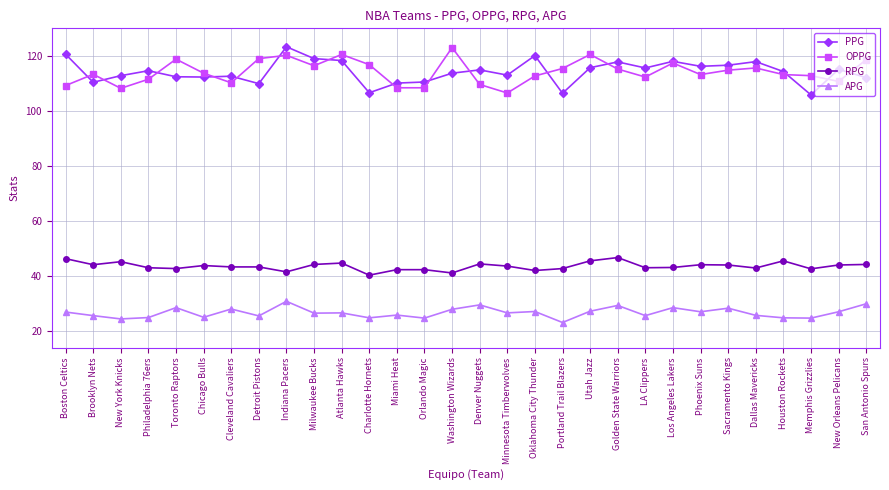

True or false: APG has a value of 47.0 at Utah Jazz.

False